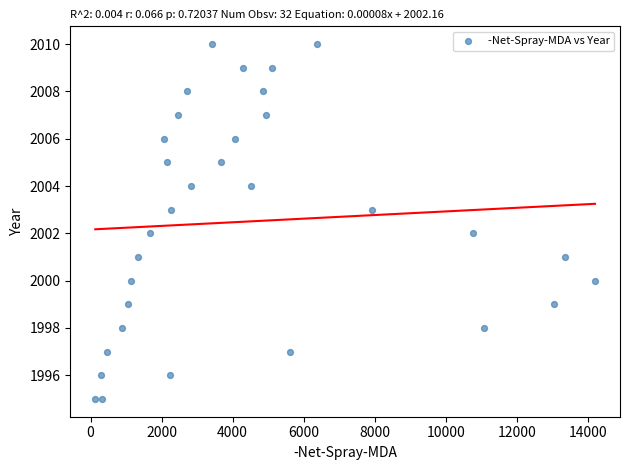

What is the range of Y values (max minus min)?

15